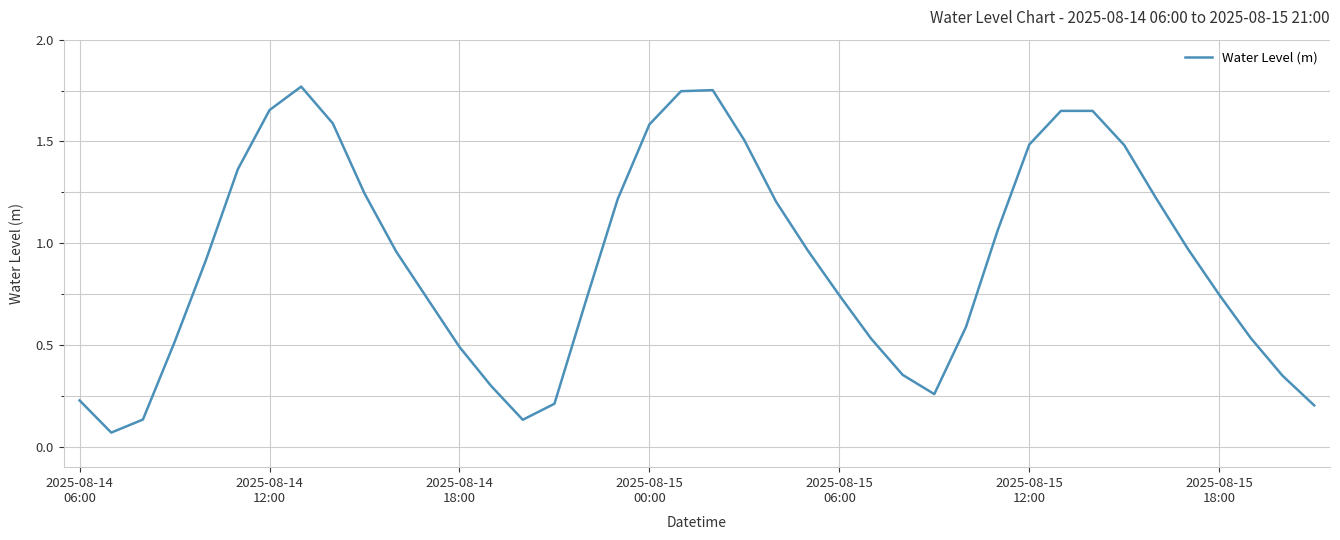

Is this an area chart (filled region under the line)?

No